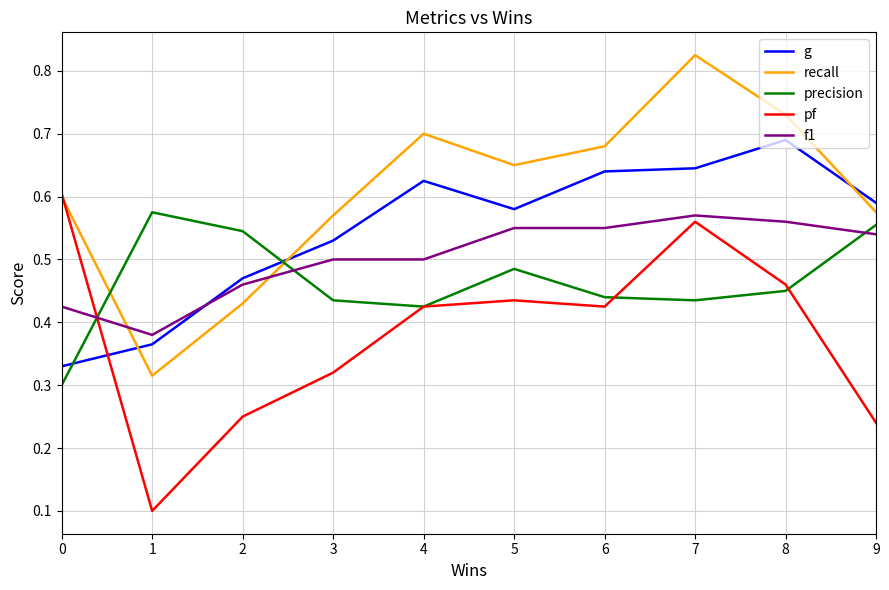

The recall series shows 0.6 at 9. True or false?

True